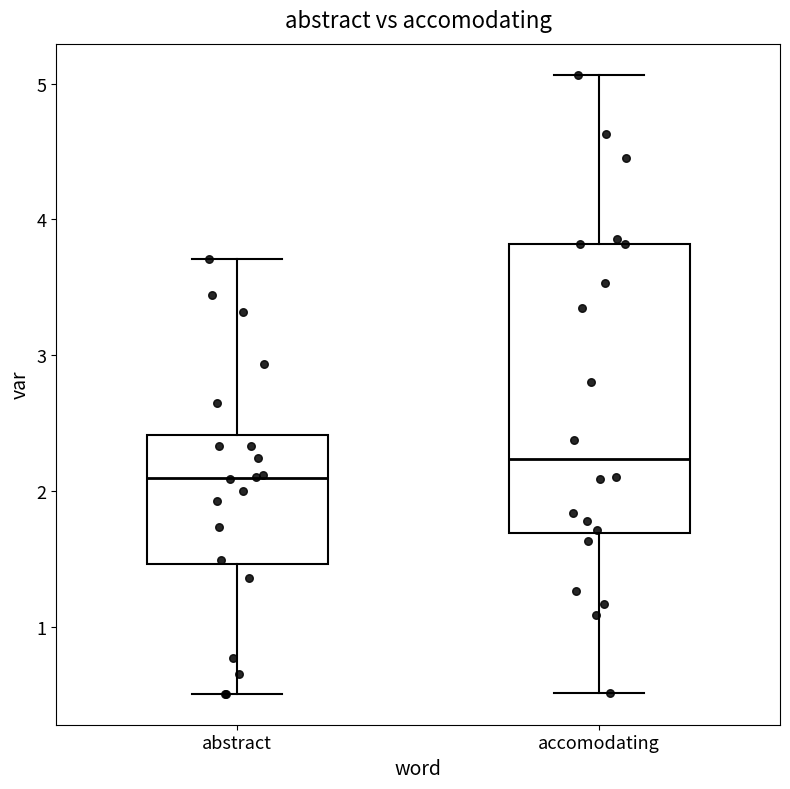

Where is the lower edge of the box for abstract on the y-axis? The values are not printed on the chart, so give them approximately, as read against the axis.

1.5